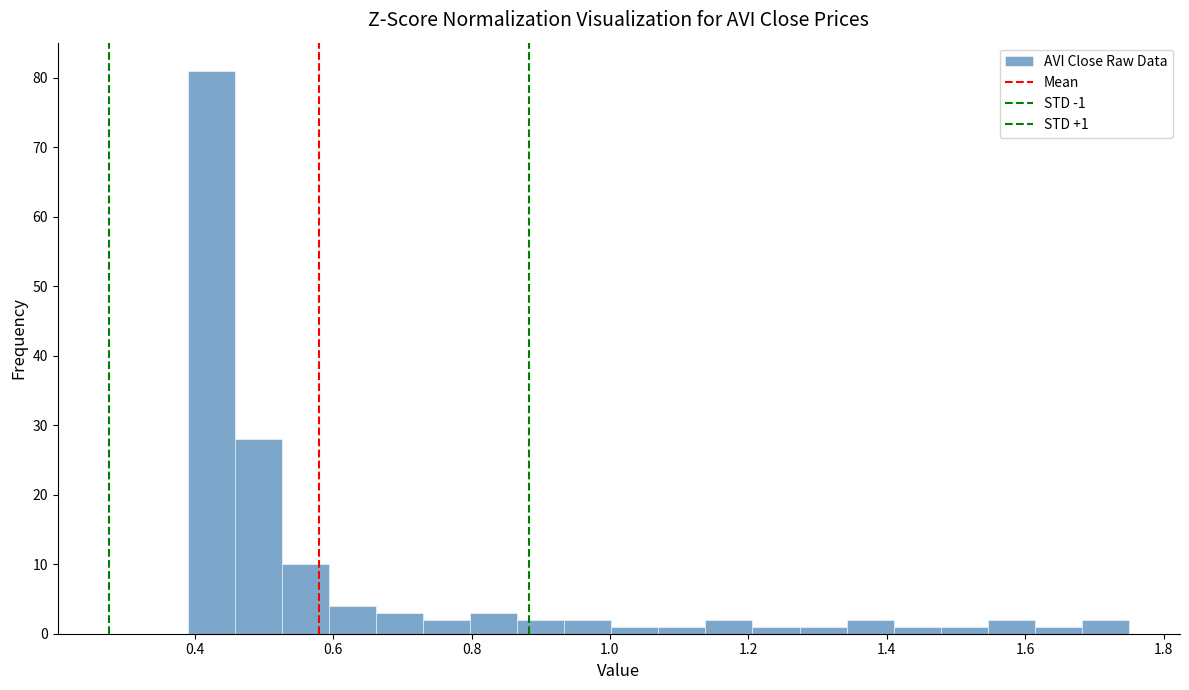

Read against the x-axis, roughly where is the centre of the tallest bar?

0.42